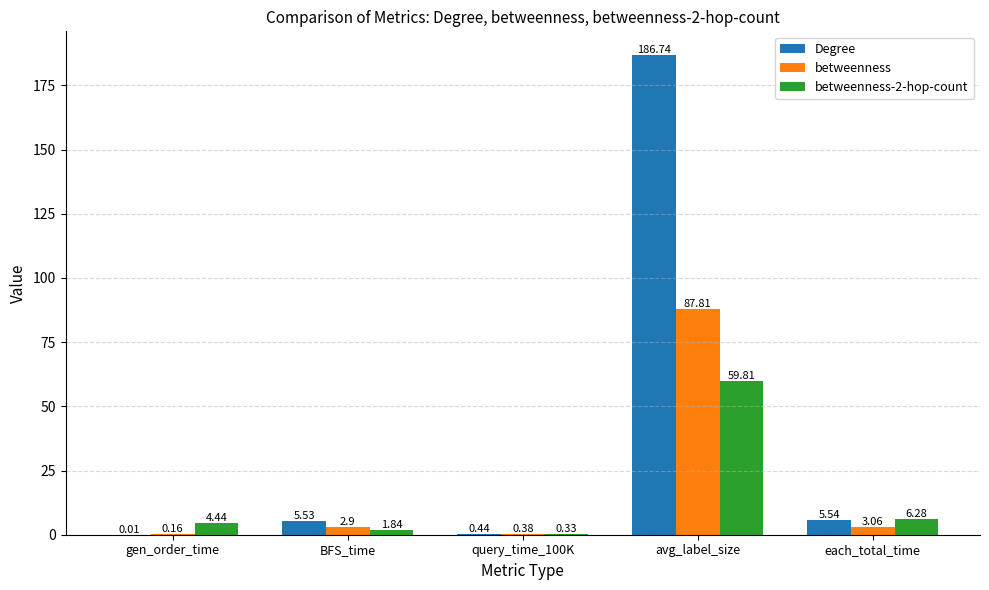

Which series changed the most between BFS_time and avg_label_size?

Degree